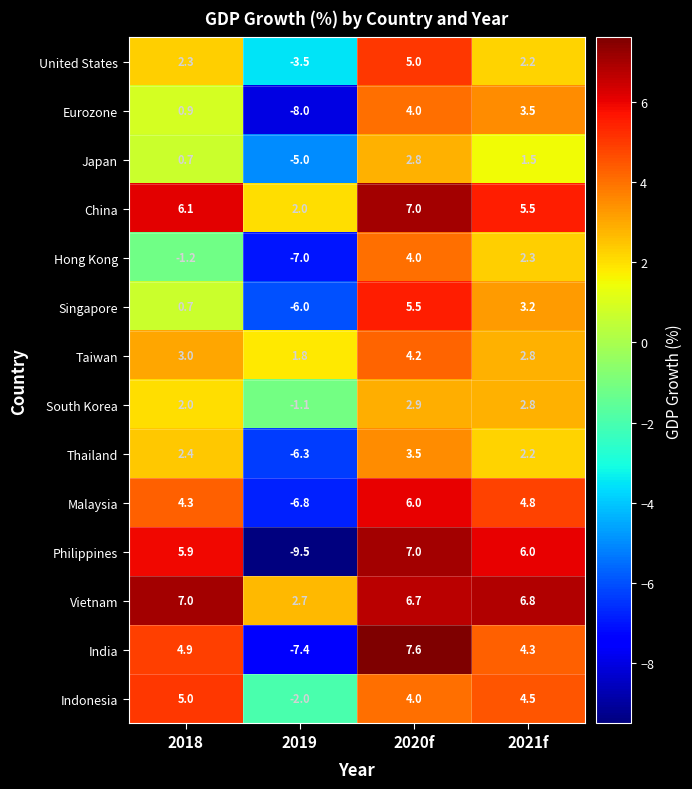

What is the difference between the highest and lowest values at 2018?

8.2